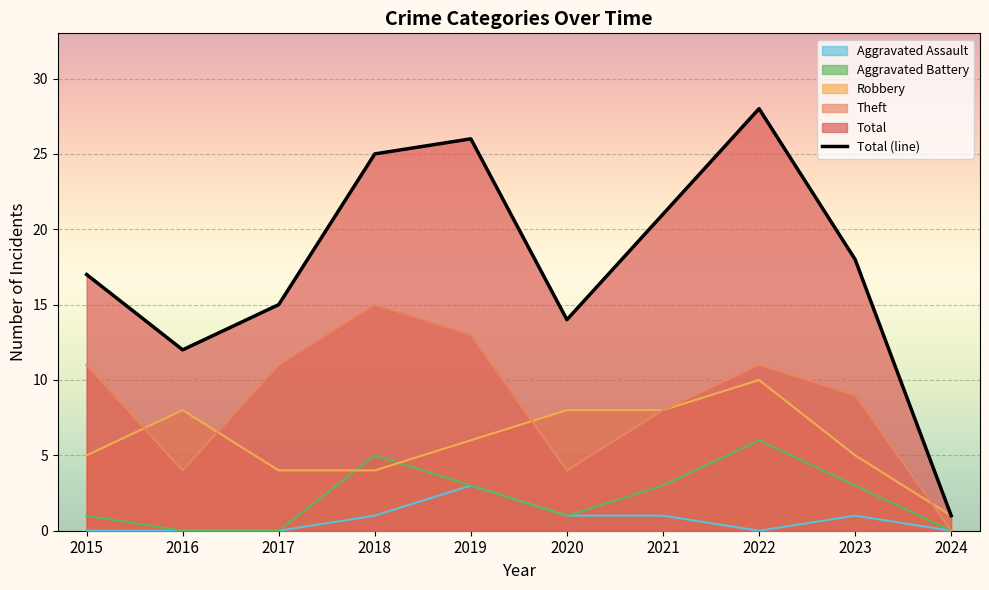

True or false: Aggravated Assault and Theft cross at least once.

False